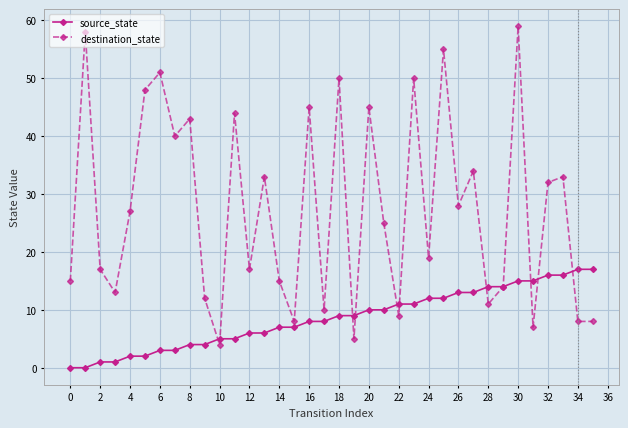

At how many categories does at least one series exceed 24?

19